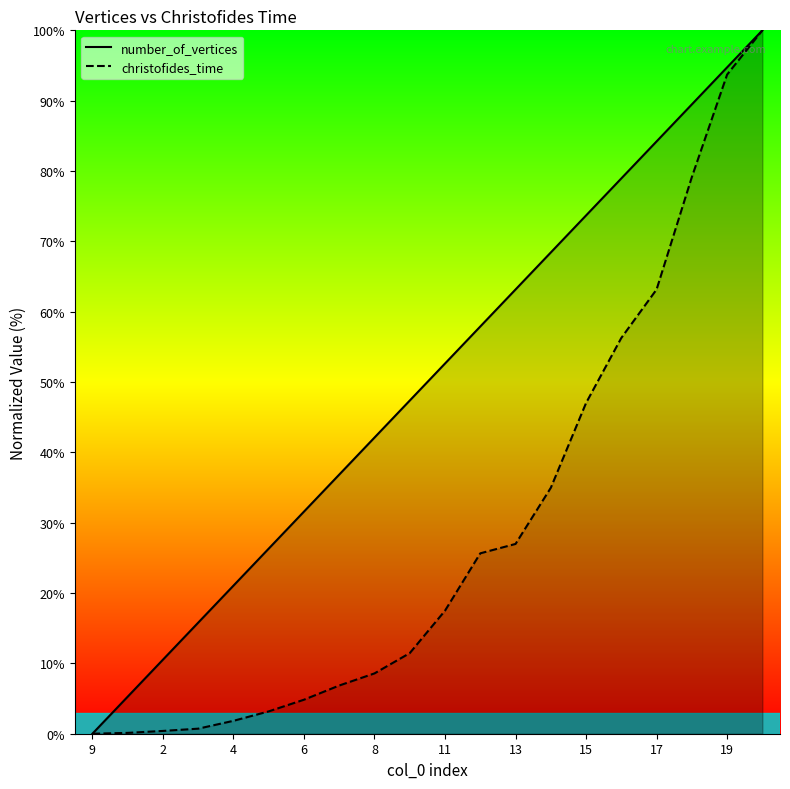

What is the maximum value for number_of_vertices?

100.0